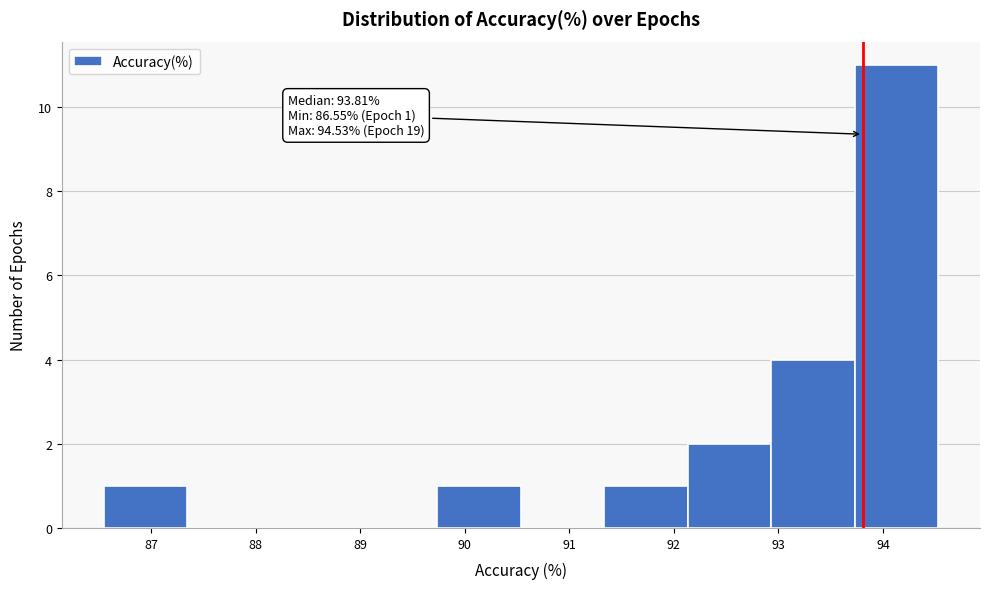

Over which range of the x-axis is the bar tallest?

93.7 to 94.5